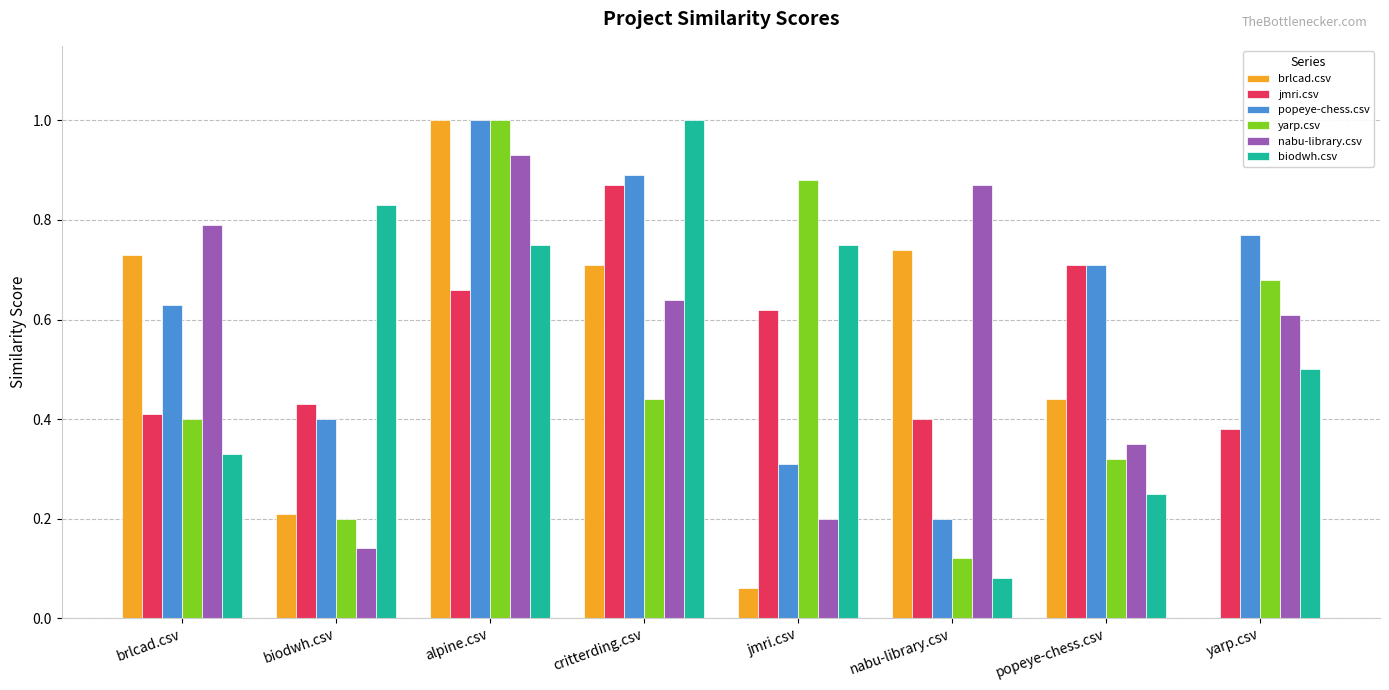

What is the sum of the jmri.csv values at yarp.csv and alpine.csv?

1.0